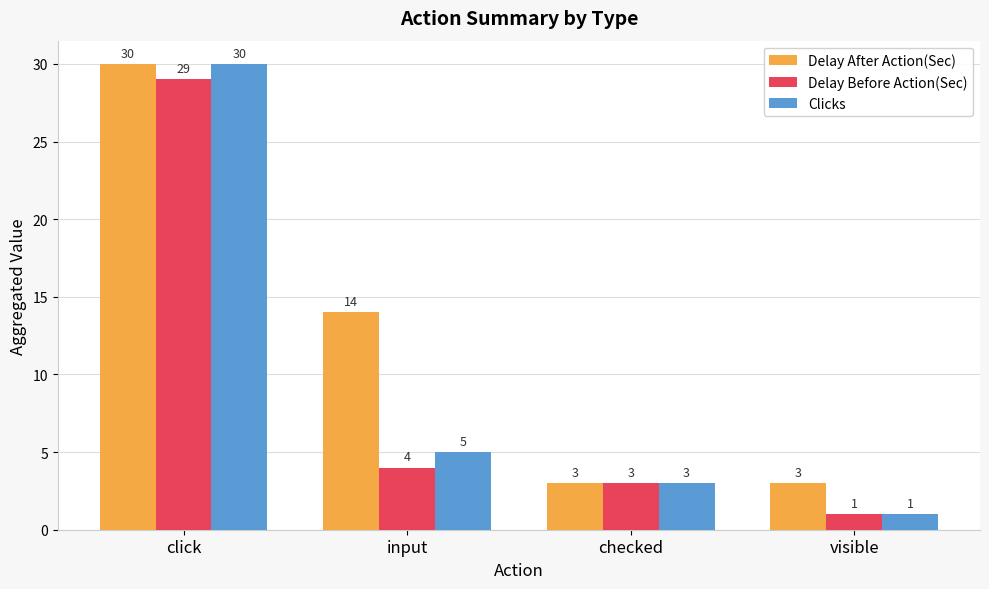

Are the bars horizontal?

No